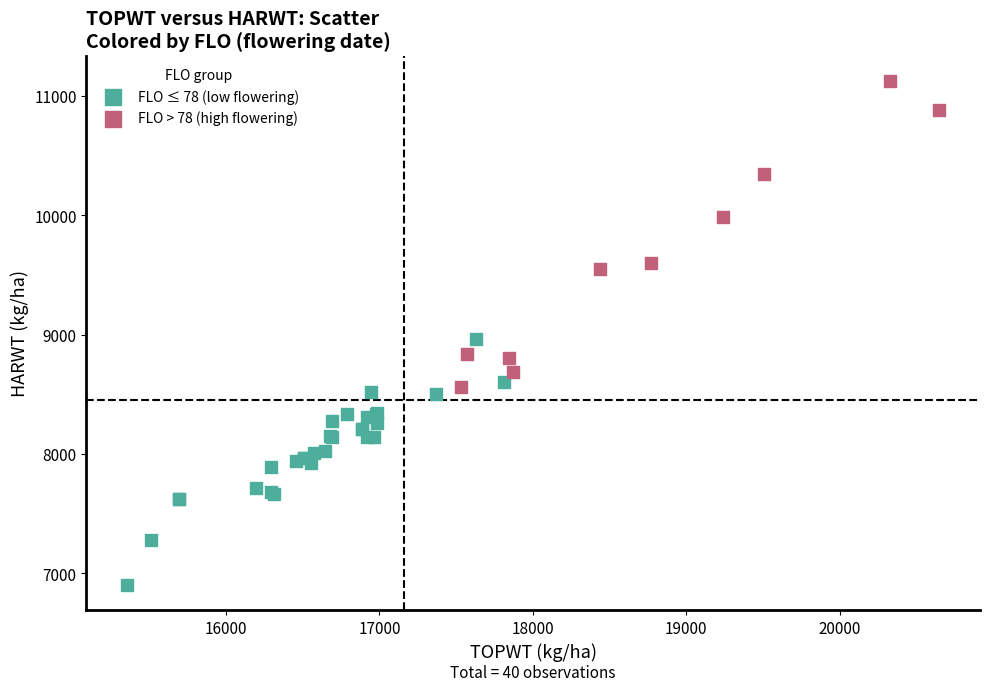

Which series reaches the minimum Y coordinate?

FLO ≤ 78 (low flowering)